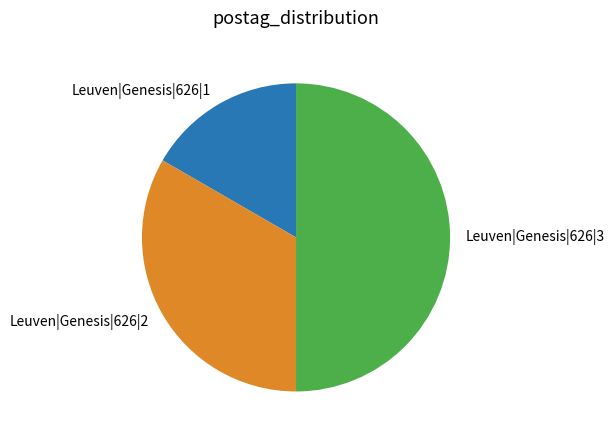

Does Leuven|Genesis|626|2 represent more than half of the total?

No